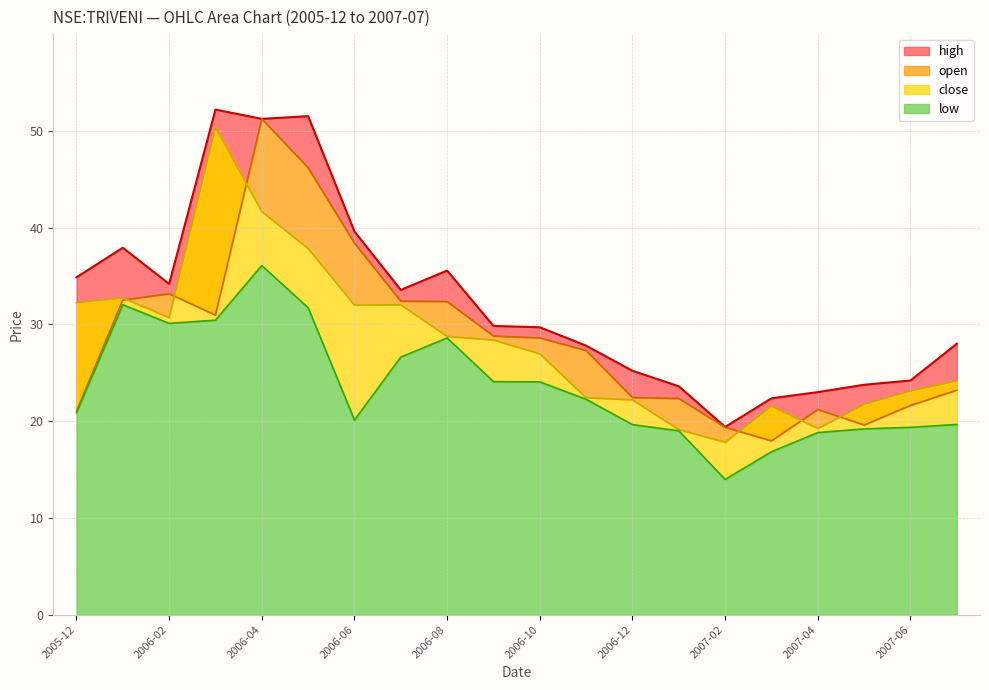

What is the value of the close point at the 6th from the left?

37.8